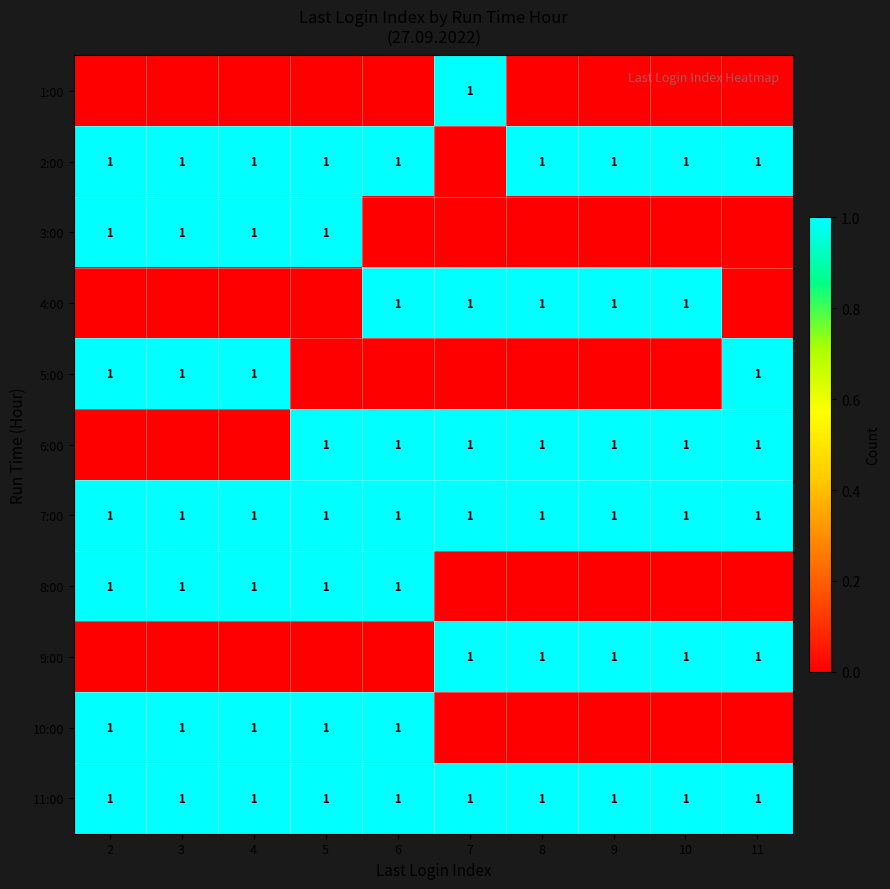

The value of 3:00 at 3 is 1. True or false?

True